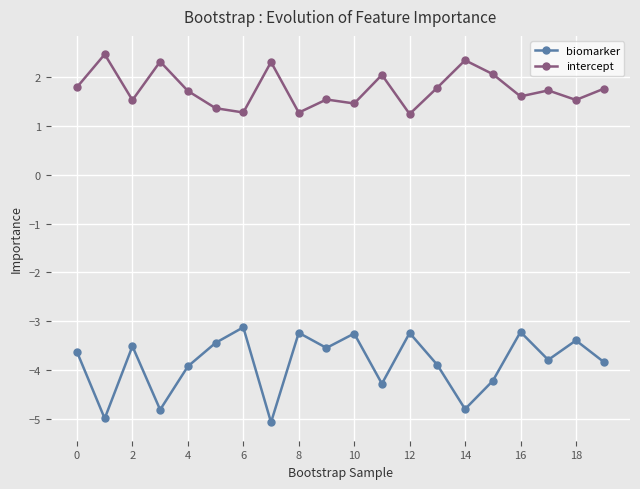

True or false: intercept and biomarker cross at least once.

False